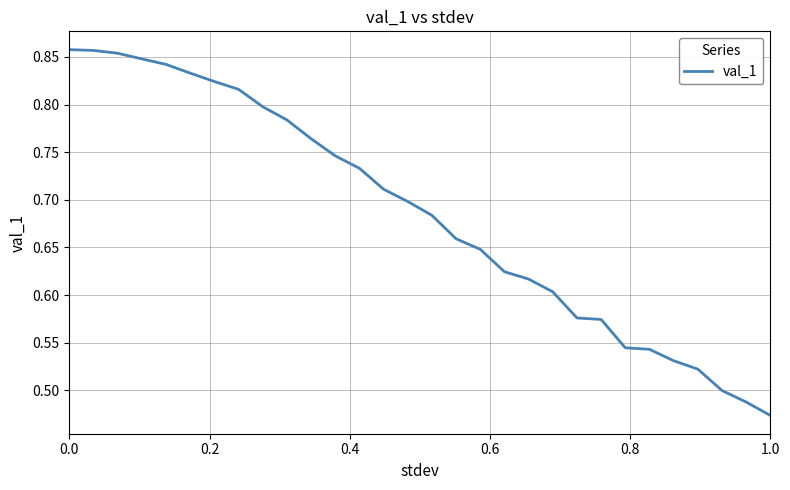

Does the chart display data point markers on the line(s)?

No